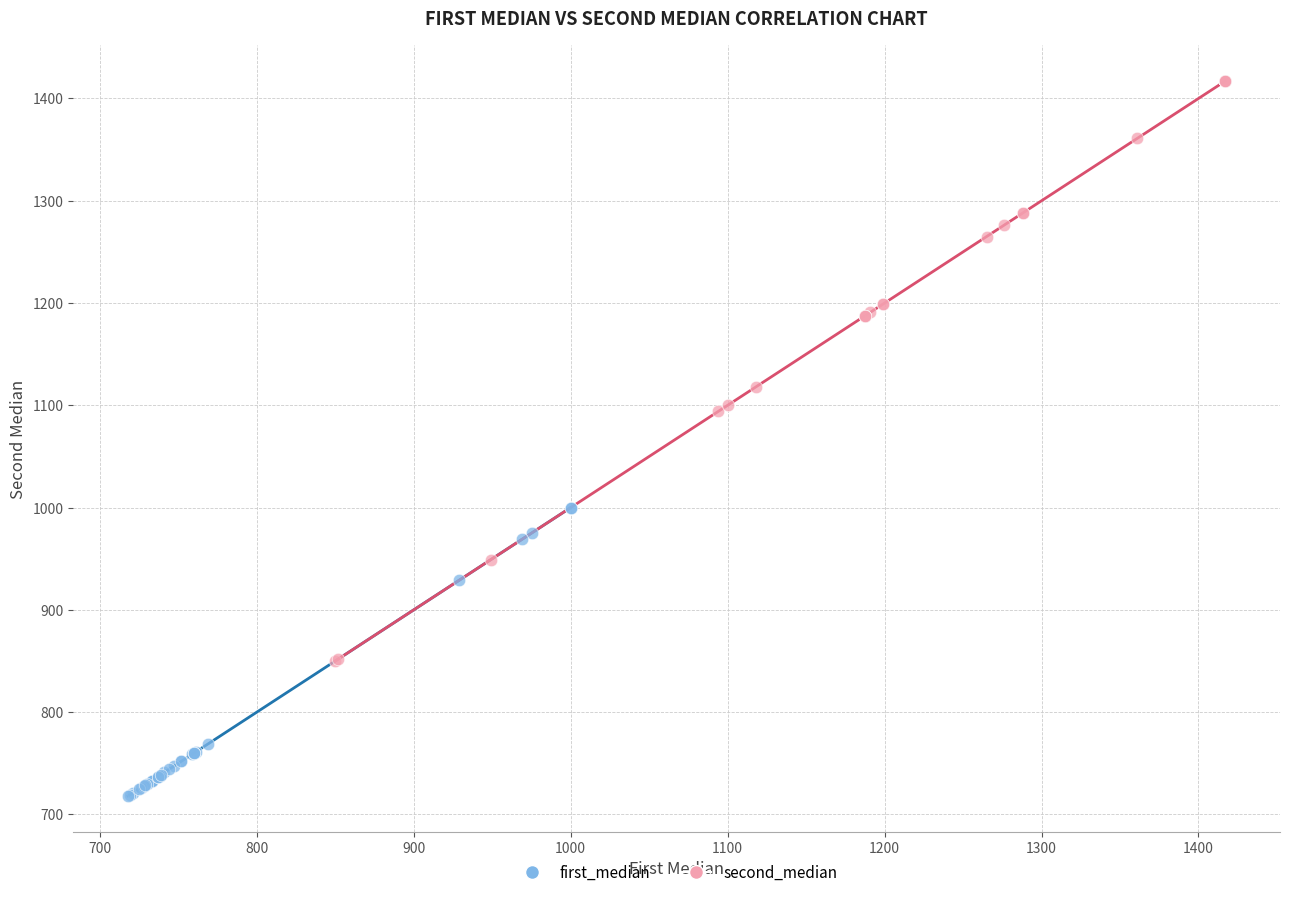

What are all the series names shown in the legend?

first_median, second_median